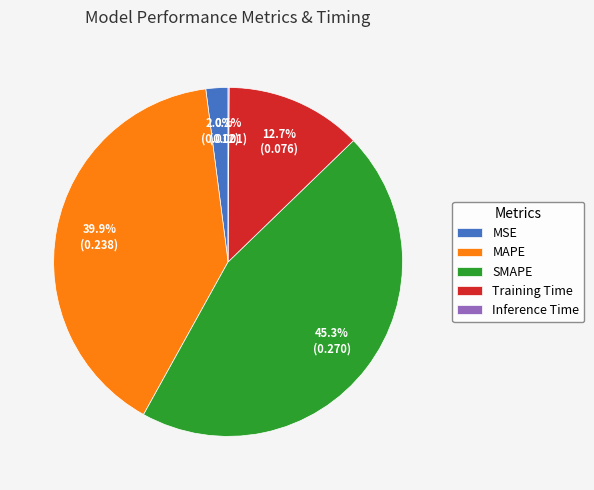

Between Training Time and MAPE, which is larger?

MAPE